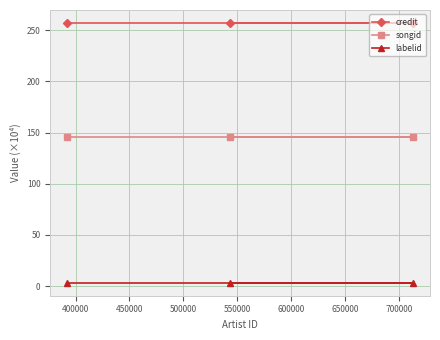

List the series in order of their peak value, highest first.

credit, songid, labelid